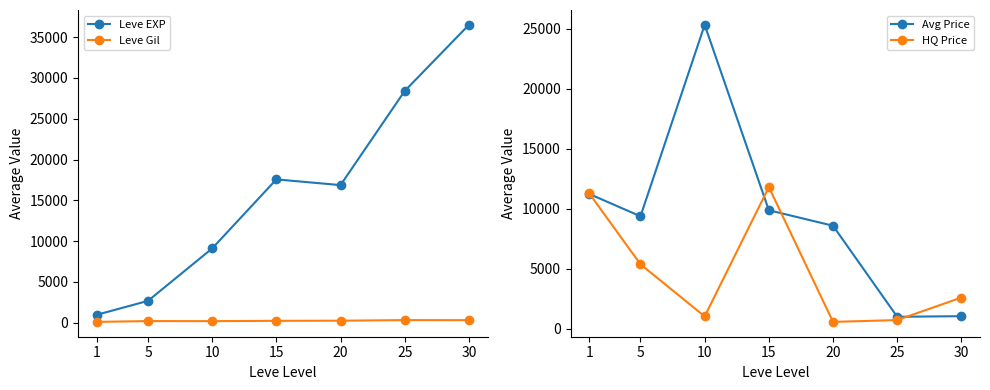

What is the maximum value for Leve Gil?

329.7